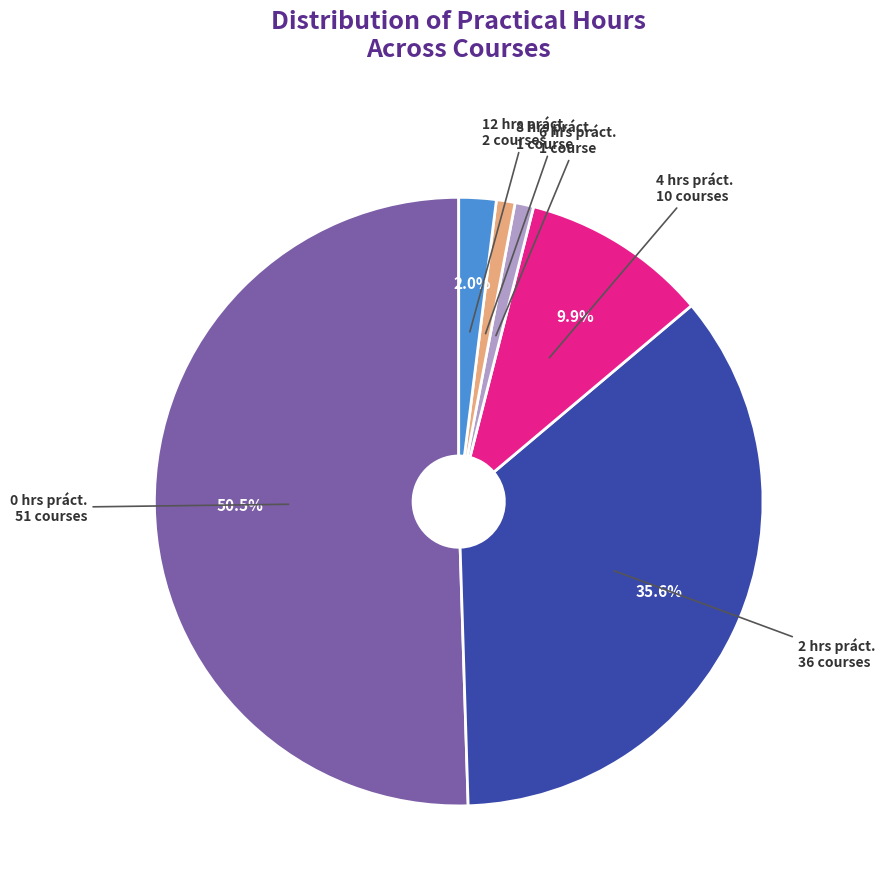

Approximately how many times larger is the value at 4 hrs práct. 10 courses compared to 12 hrs práct. 2 courses?

5.0